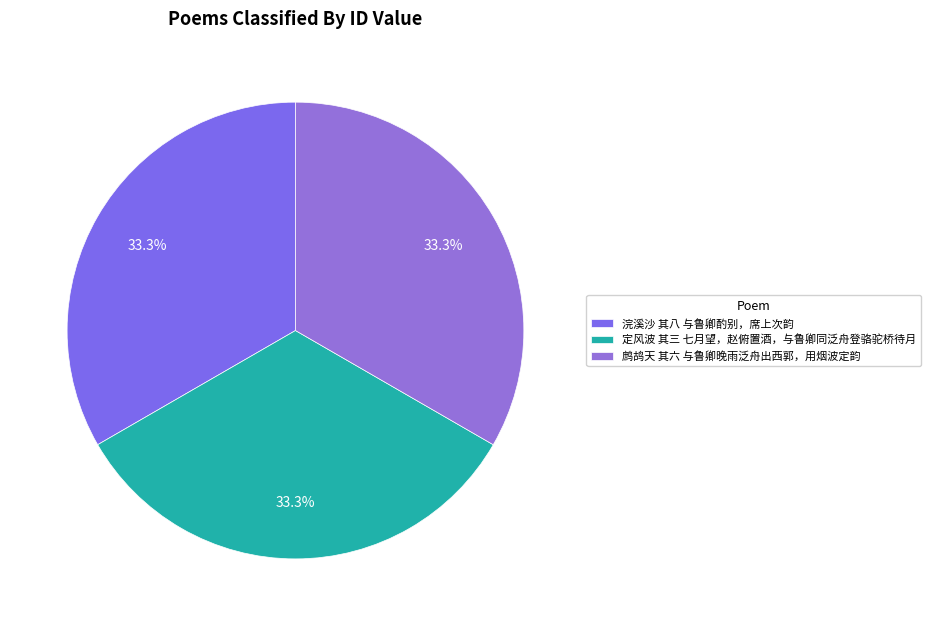

Rank the categories by value from highest to lowest.

鹧鸪天 其六 与鲁卿晚雨泛舟出西郭，用烟波定韵, 浣溪沙 其八 与鲁卿酌别，席上次韵, 定风波 其三 七月望，赵俯置酒，与鲁卿同泛舟登骆驼桥待月